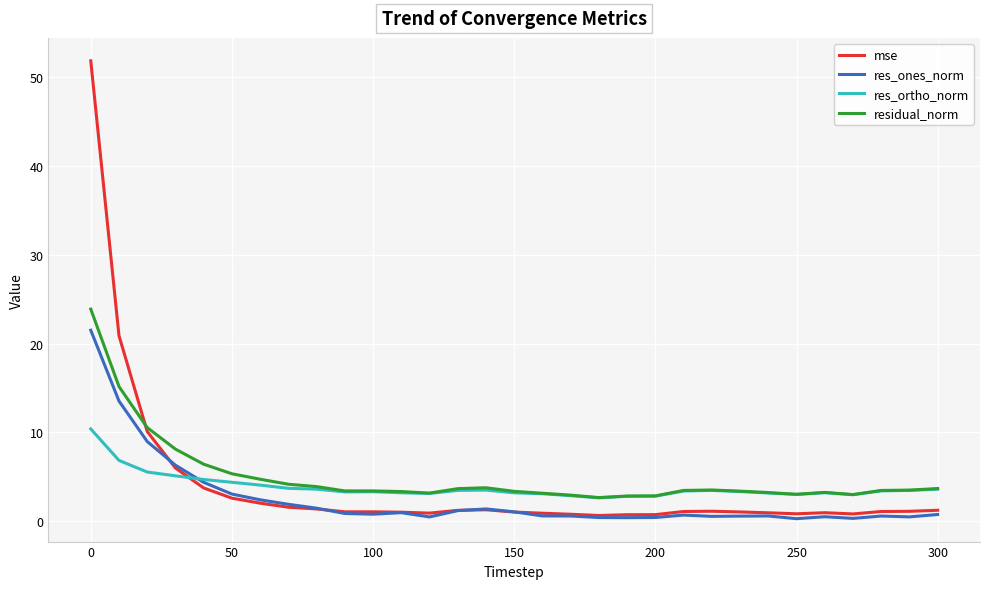

True or false: mse and residual_norm intersect in this chart.

True